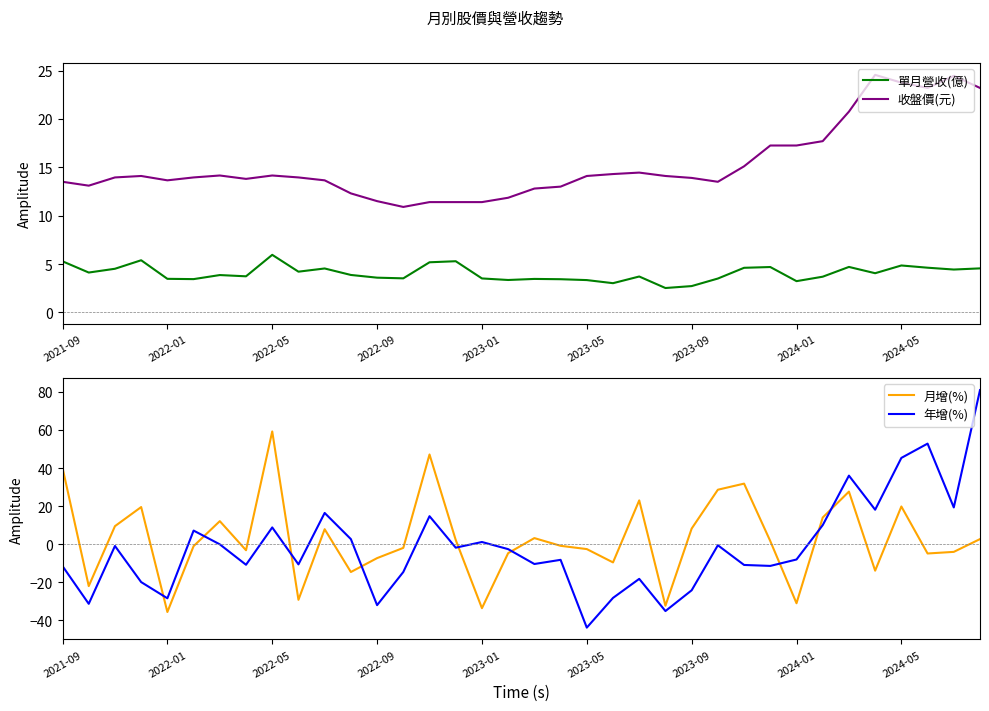

Where is 收盤價(元) nearest to the value 17?

27